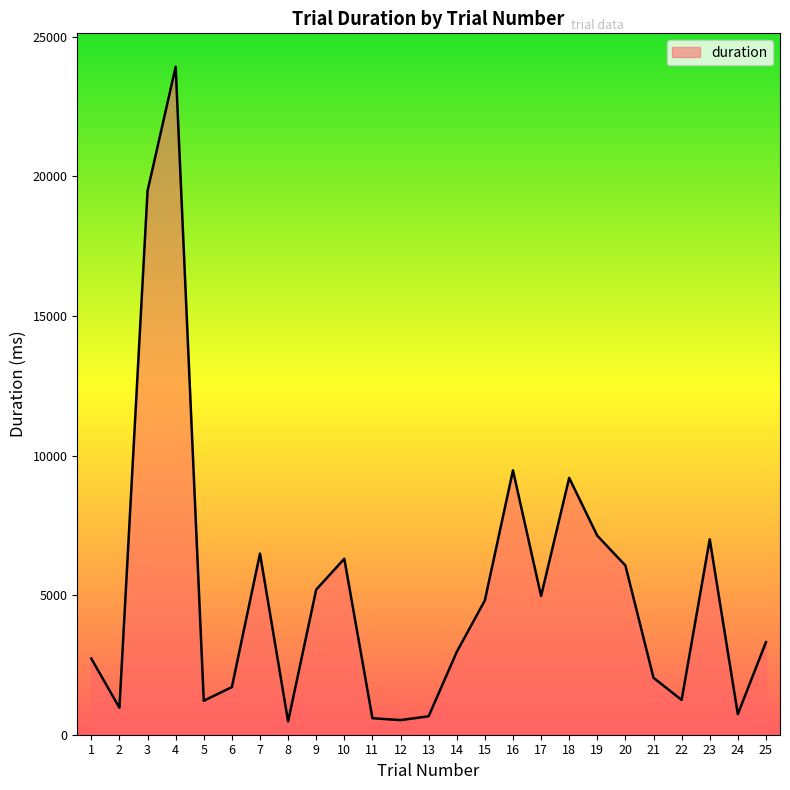

At which label does the data first exceed 3316?

3